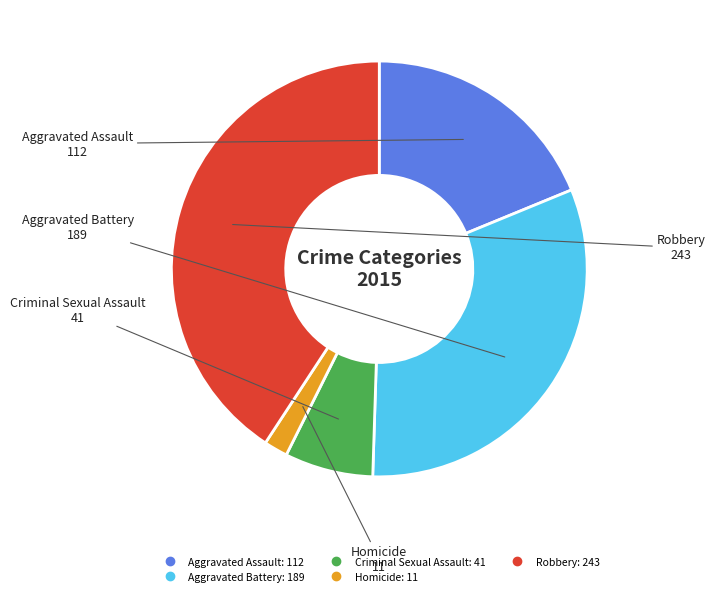

Which category has the smallest portion of the pie?

Homicide